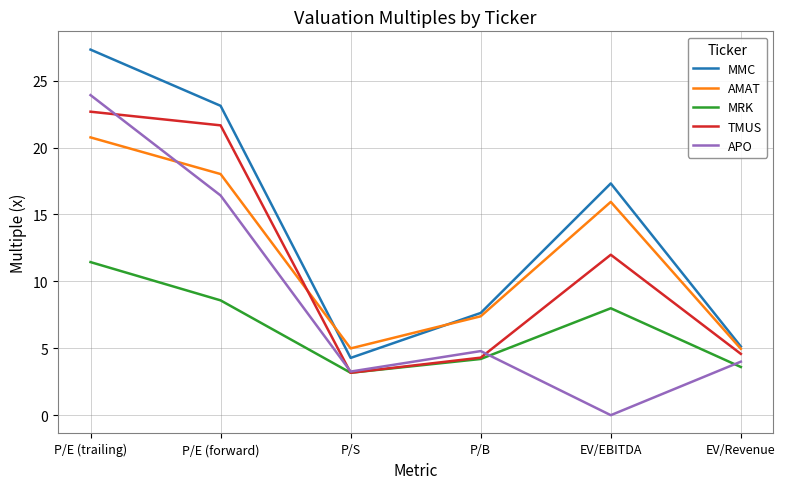

Where is the first local minimum for TMUS?

P/S